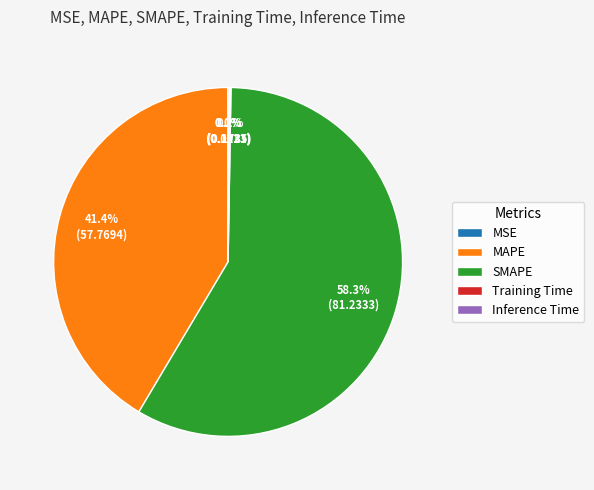

Is there any slice that represents more than half of the pie?

Yes